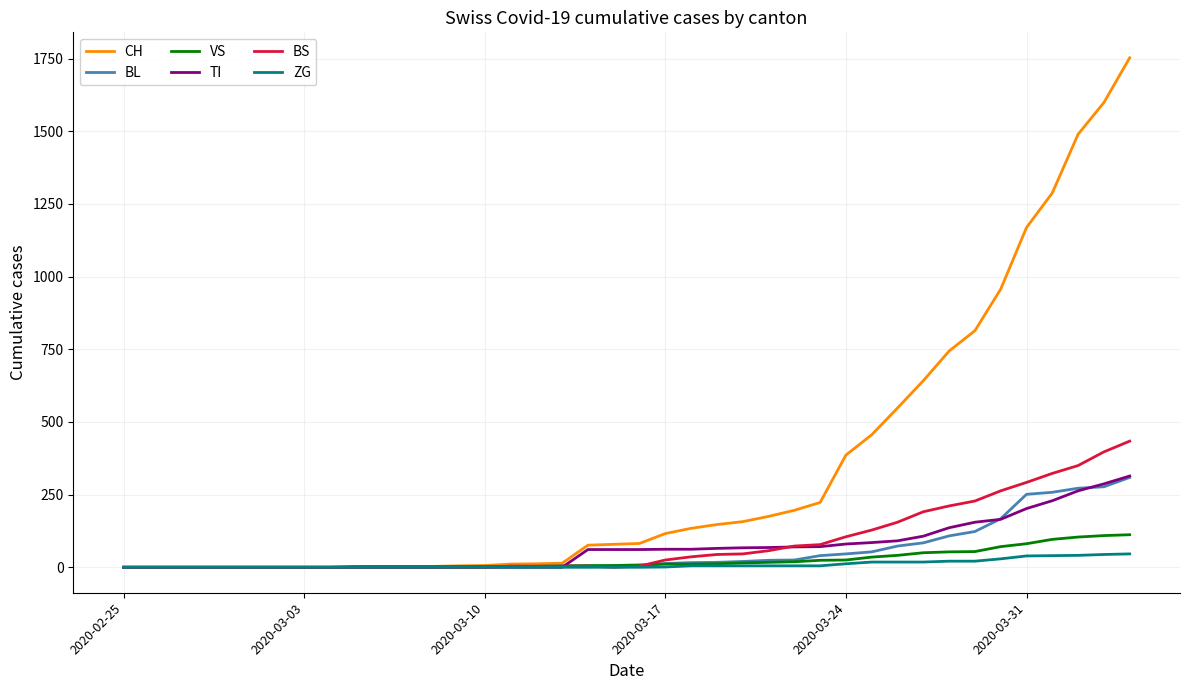

Which series has the widest spread of values?

CH